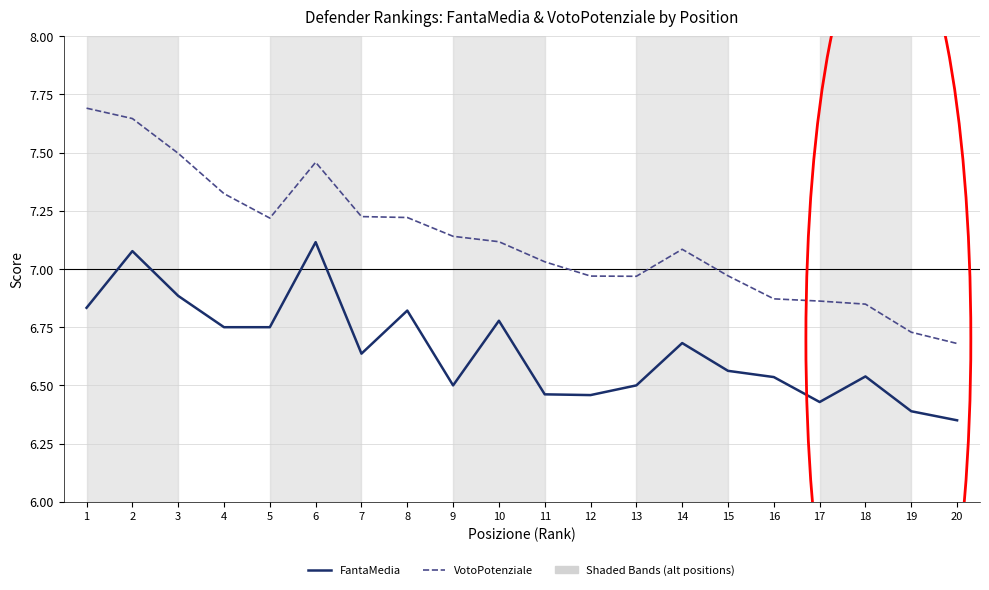

What is the difference between the maximum and minimum values in the VotoPotenziale series?

1.0